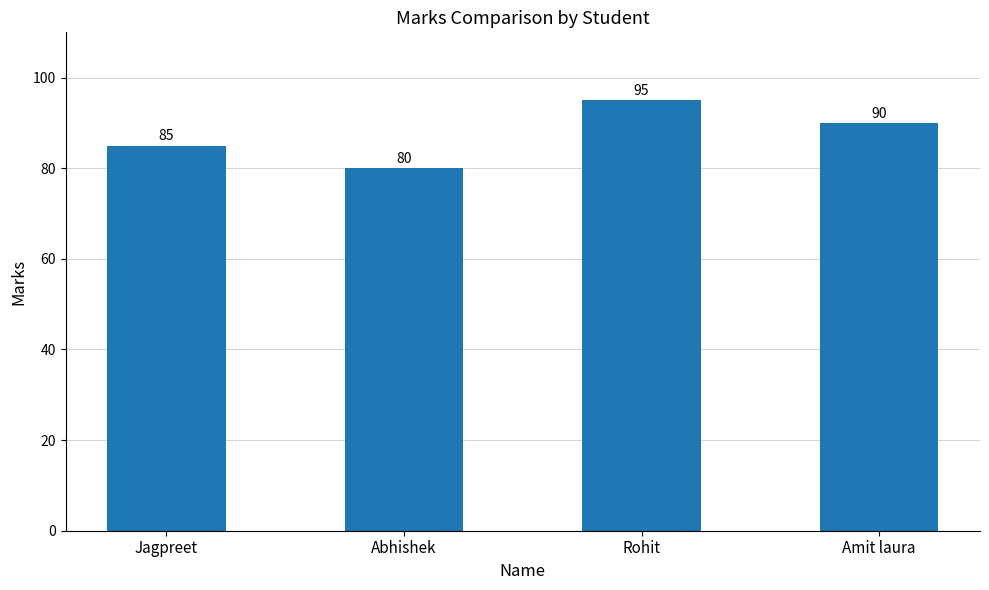

What is the difference between the maximum and minimum values?

15